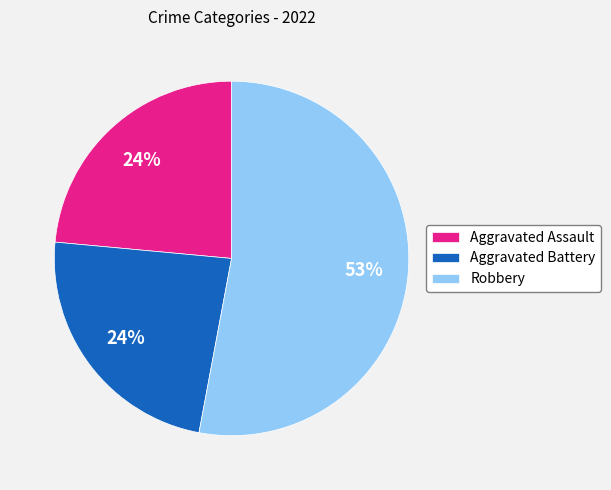

The Aggravated Assault slice represents 24% of the pie. True or false?

True